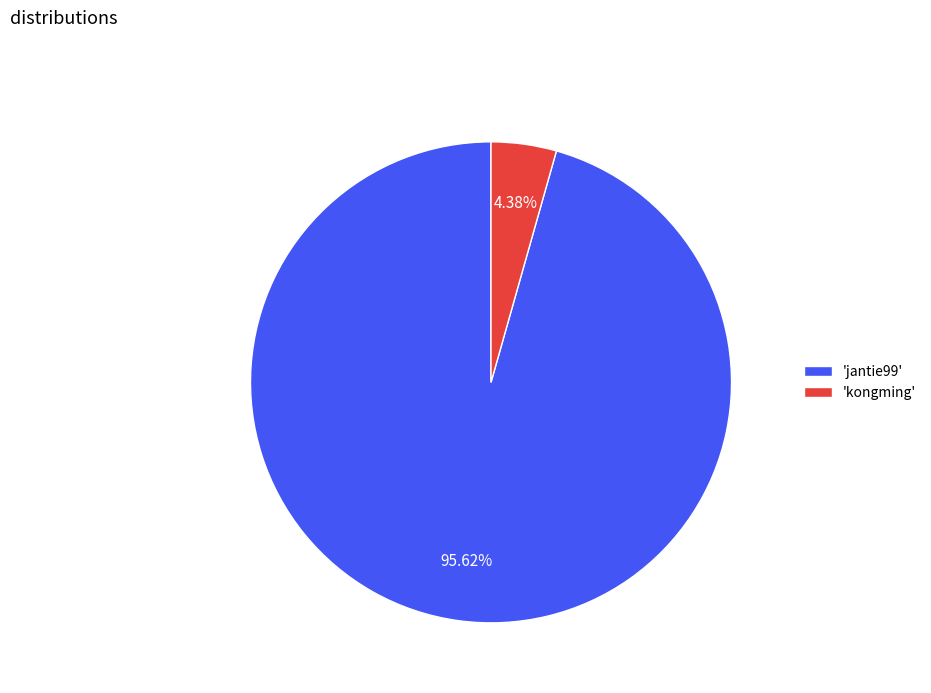

Combined, do 'jantie99' and 'kongming' account for over 50%?

Yes